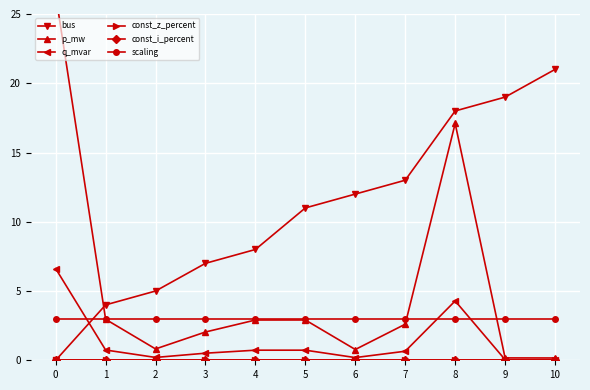

What is the lowest value of the scaling series?

3.0